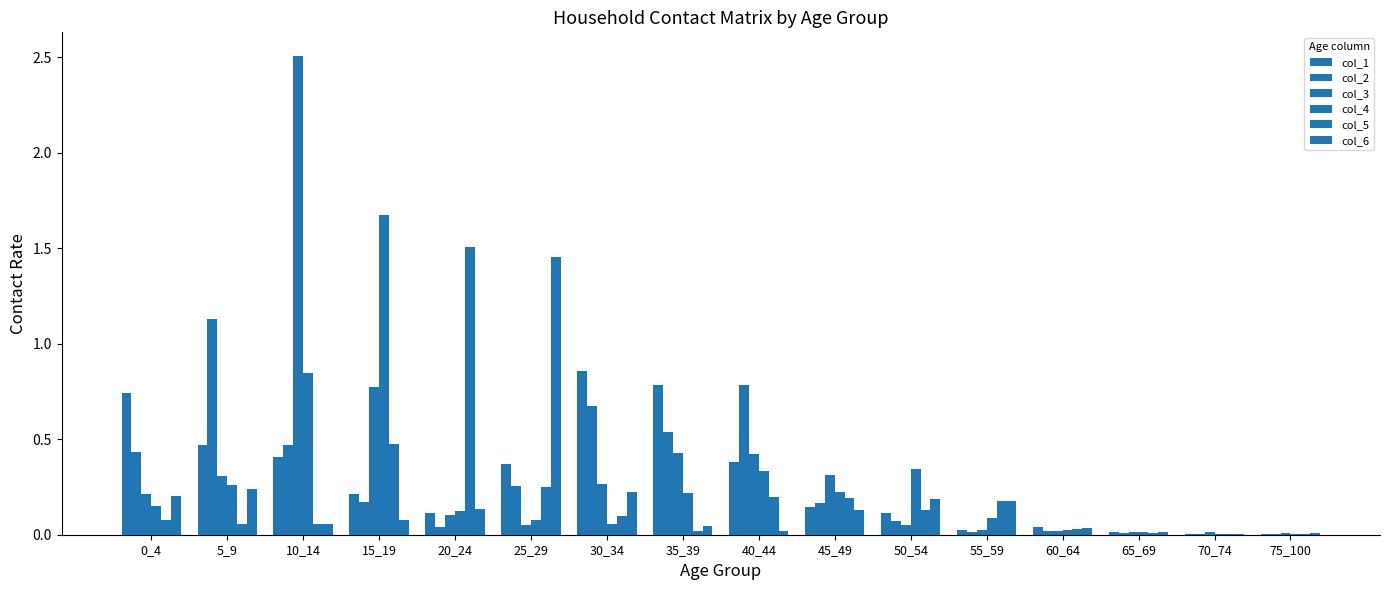

What is the value of the col_4 bar at the 2nd from the left?

0.3